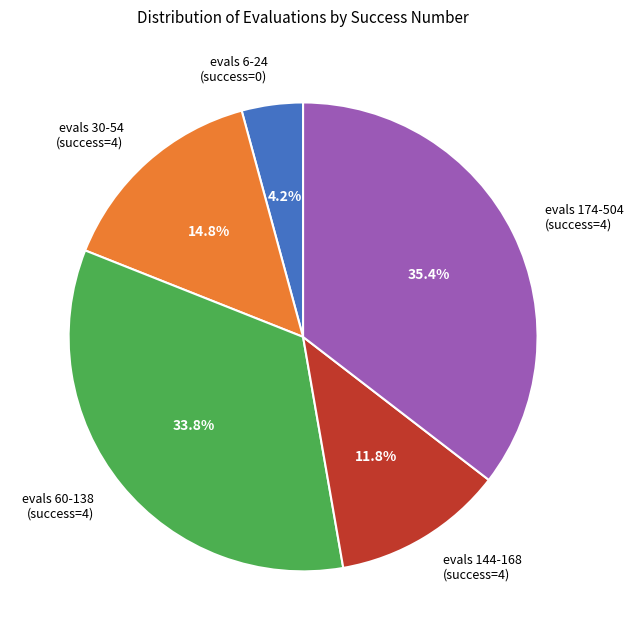

Which category has the biggest portion of the pie?

evals 174-504 (success=4)